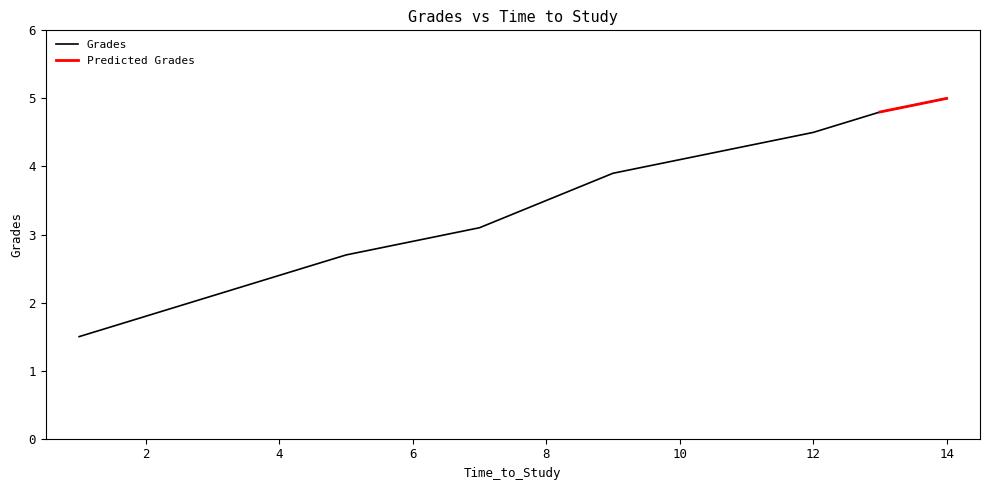

The Grades series shows 5.6 at 10. True or false?

False